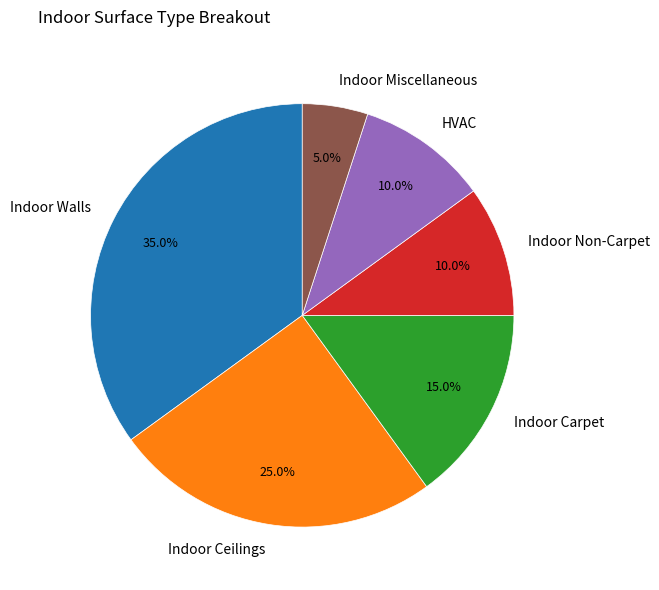

What is the total percentage of HVAC and Indoor Carpet?

25.0%